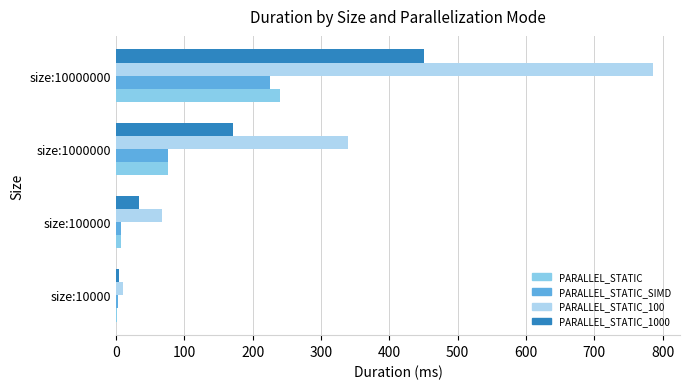

What is the sum of all PARALLEL_STATIC values?

325.6